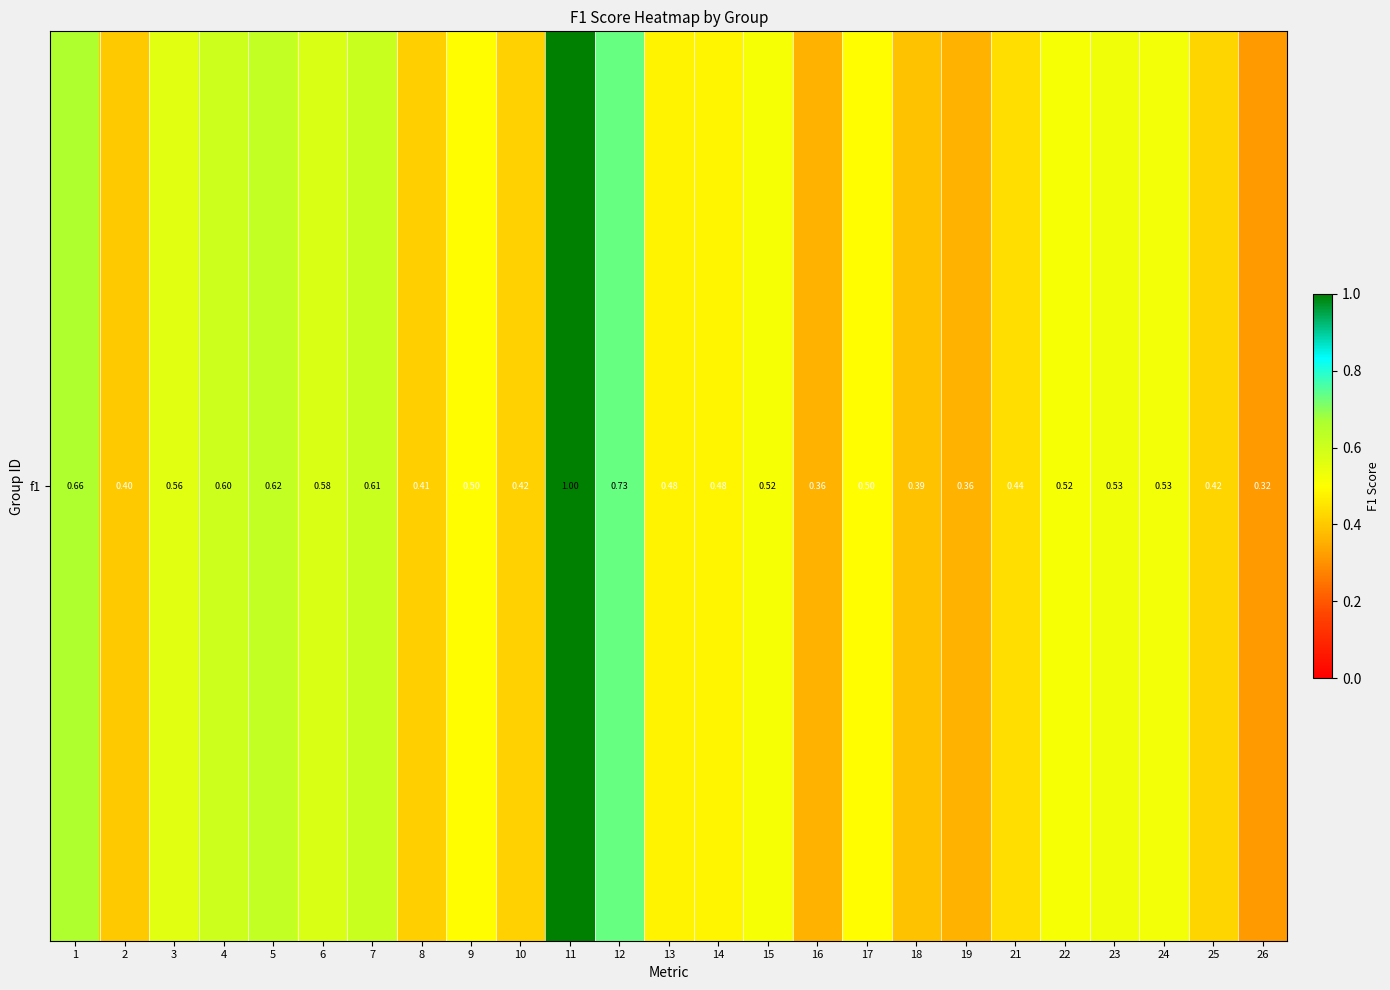

List the labels in order of value, largest first.

11, 12, 1, 5, 7, 4, 6, 3, 23, 24, 22, 15, 17, 9, 14, 13, 21, 25, 10, 8, 2, 18, 16, 19, 26